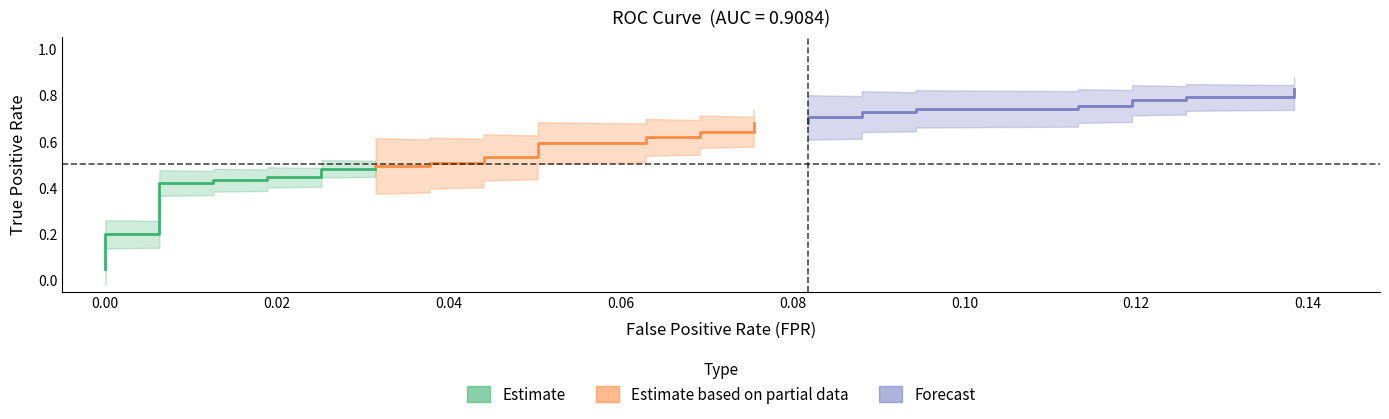

Reading left to right, what are all the values shown in this chart?

fpr: 0.0	0.0	0.0	0.0	0.0	0.0	0.0	0.0	0.0	0.0	0.0	0.0	0.0	0.0	0.0	0.0	0.0	0.0	0.1	0.1	0.1	0.1	0.1	0.1	0.1	0.1	0.1	0.1	0.1	0.1	0.1	0.1	0.1	0.1	0.1	0.1	0.1	0.1	0.1	0.1
tpr: 0.0	0.1	0.2	0.2	0.2	0.4	0.4	0.4	0.4	0.4	0.4	0.5	0.5	0.5	0.5	0.5	0.5	0.5	0.5	0.6	0.6	0.6	0.6	0.6	0.6	0.7	0.7	0.7	0.7	0.7	0.7	0.7	0.7	0.8	0.8	0.8	0.8	0.8	0.8	0.8